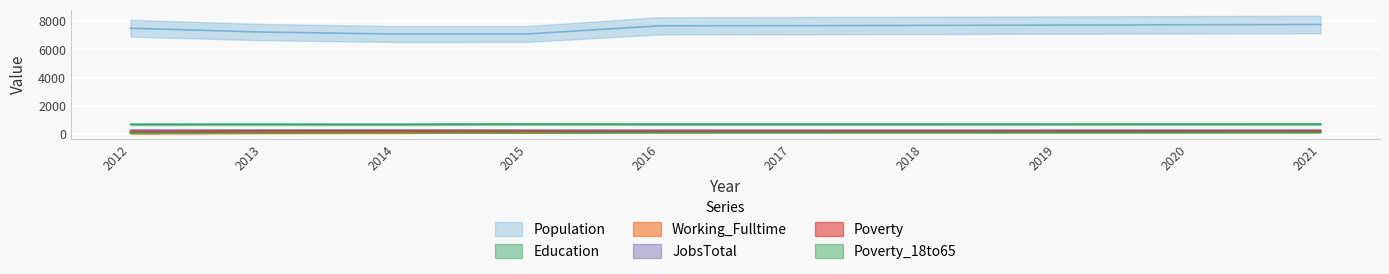

True or false: Poverty_18to65 and JobsTotal intersect in this chart.

False